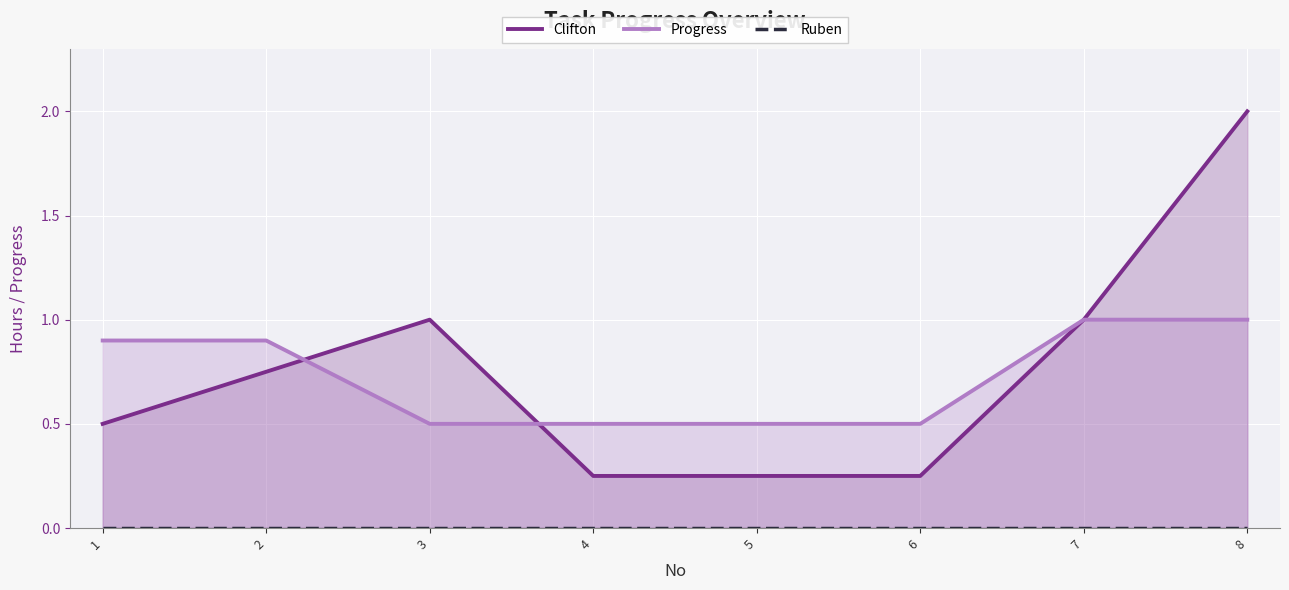

Read the Progress value at 6.

0.5